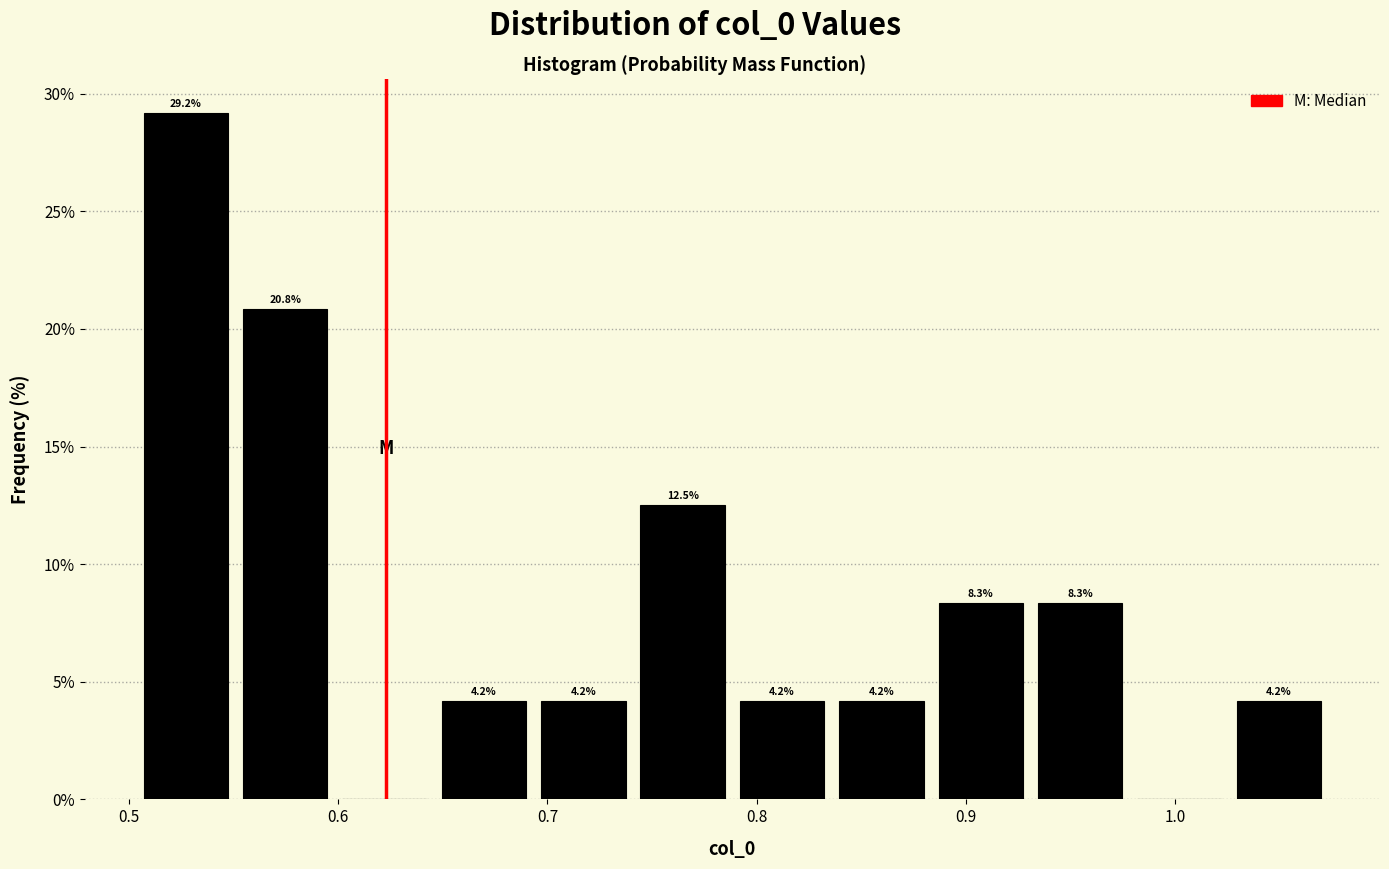

Over which range of the x-axis is the bar tallest?

0.50 to 0.55